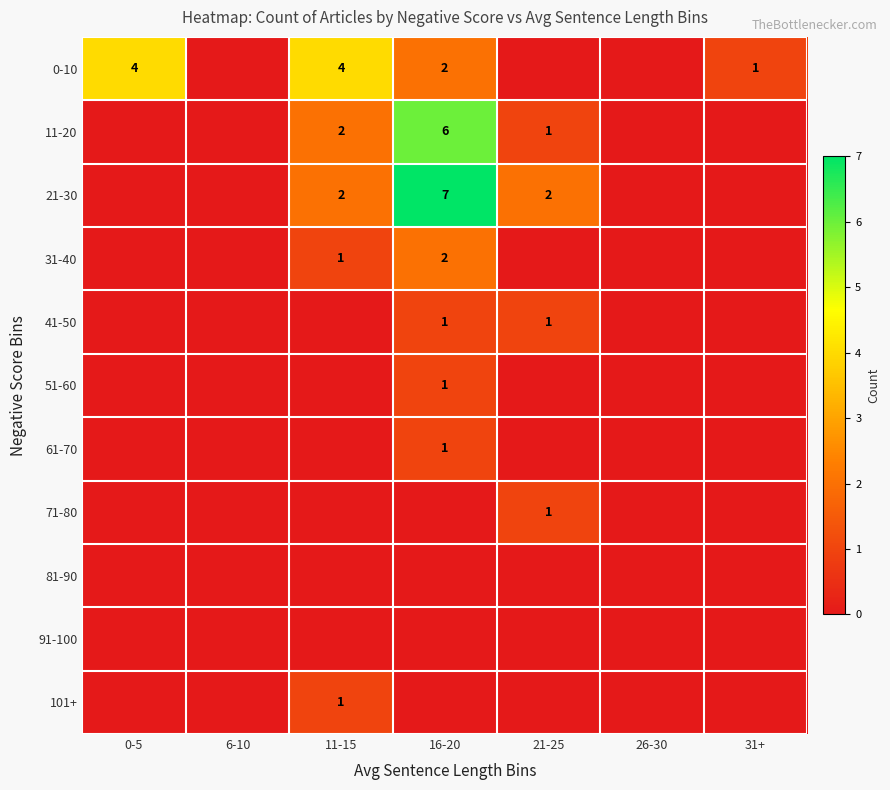

The value of 41-50 at 16-20 is 1. True or false?

True